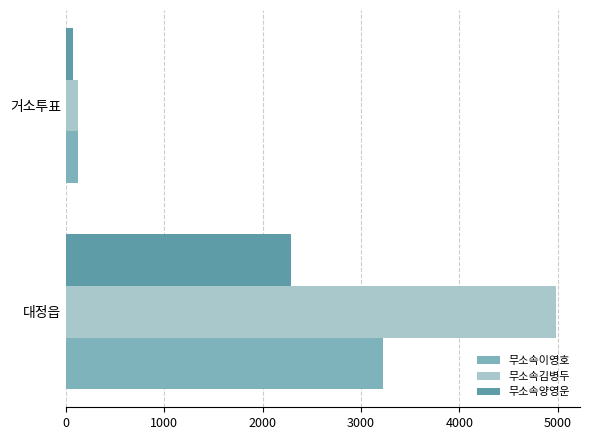

Which series has the largest total across all categories?

무소속김병두